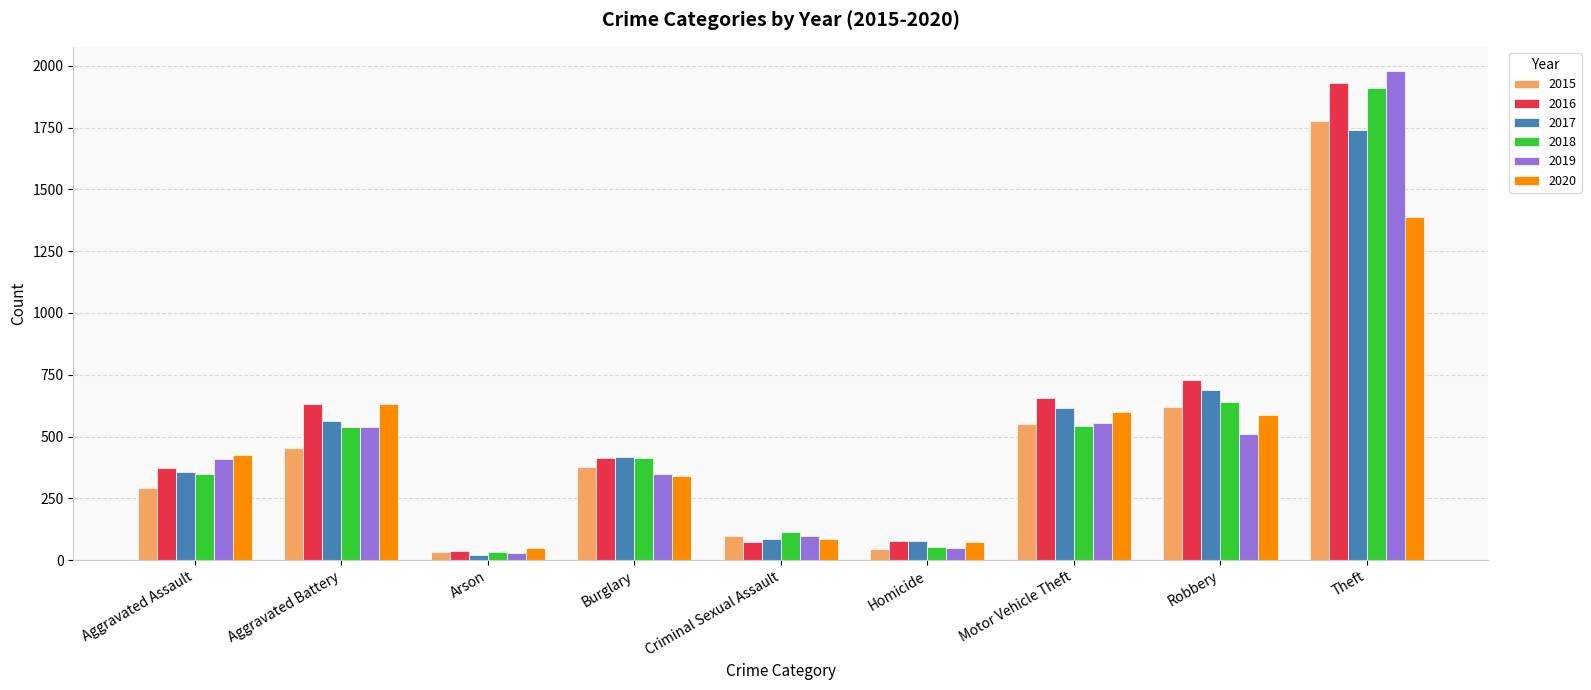

Which category has the highest value across all series?

Theft